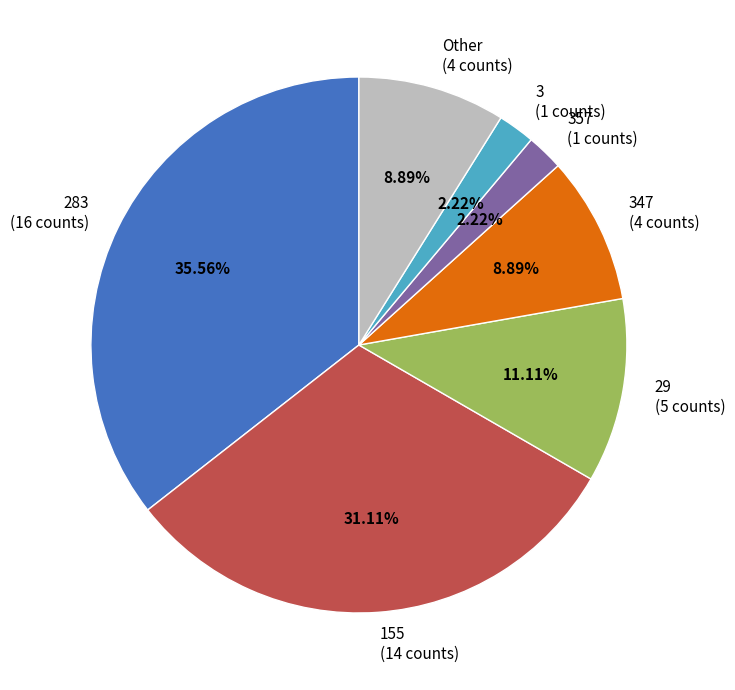

To the nearest percent, what is the difference between the largest and smallest slice percentages?

33%